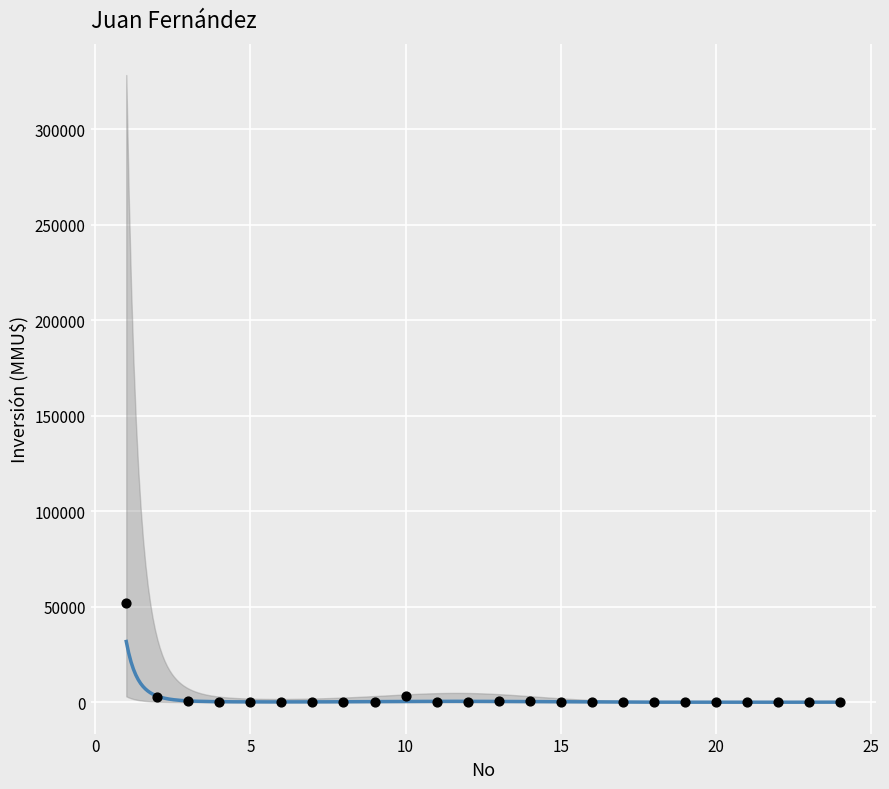

What is the range of X values (max minus min)?

23